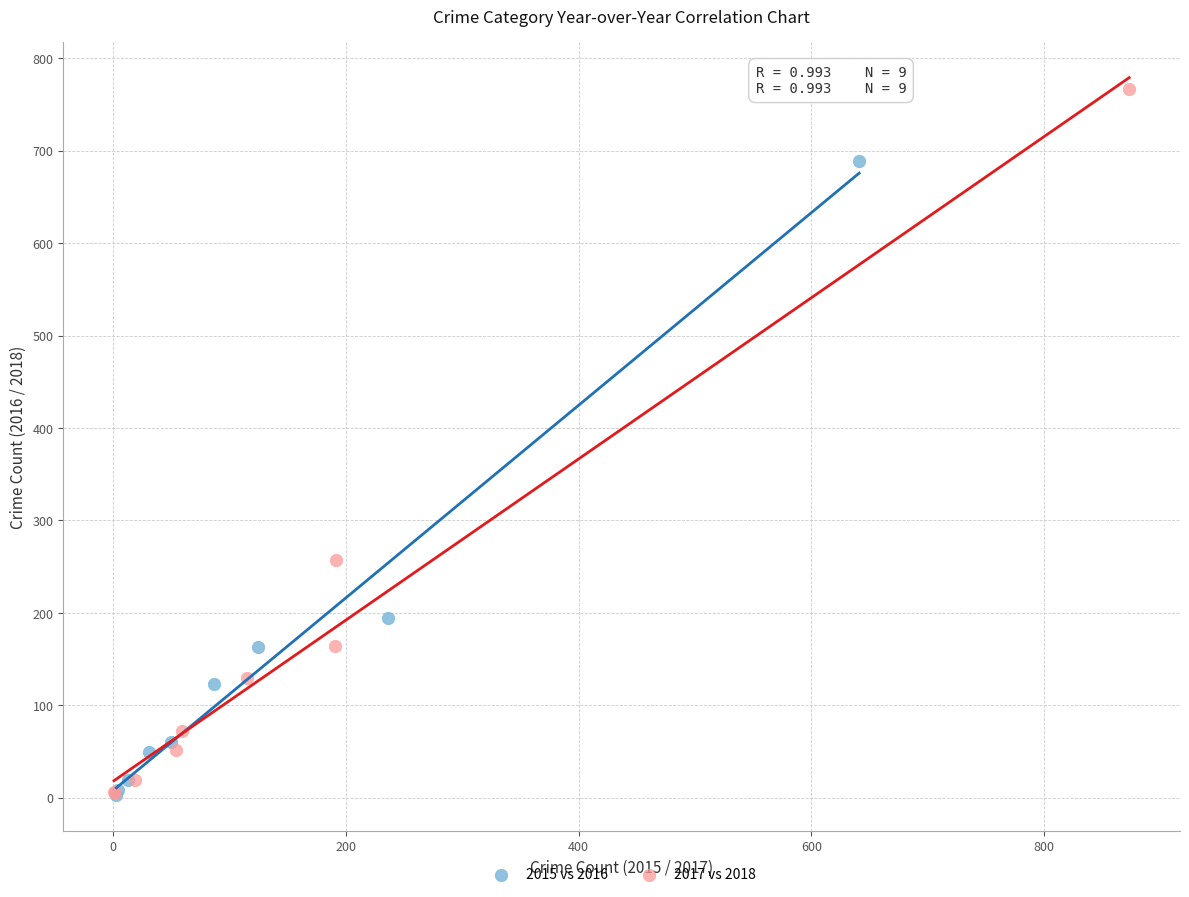

Which series has the largest Y range (max minus min)?

2017 vs 2018